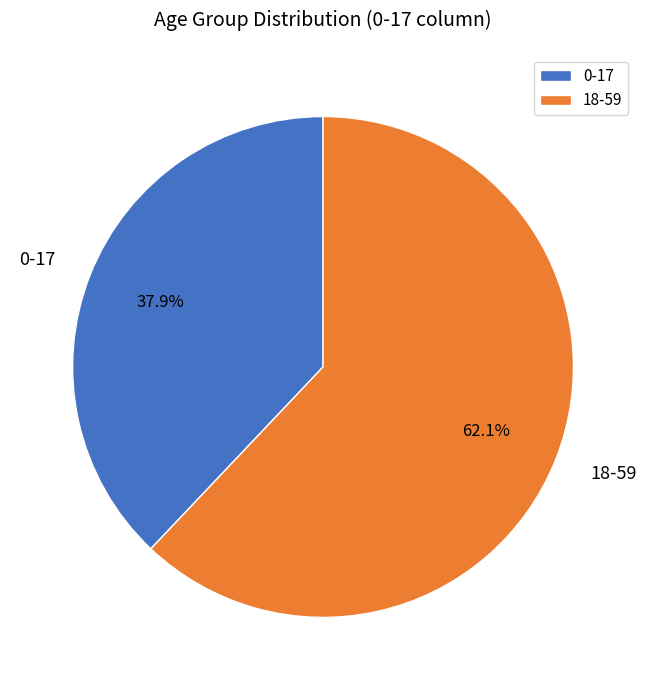

To the nearest percent, what is the difference between the largest and smallest slice percentages?

24%